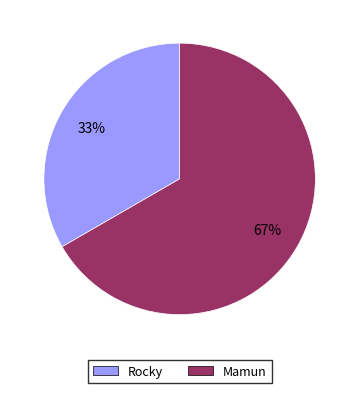

To the nearest percent, what portion does Rocky represent?

33%